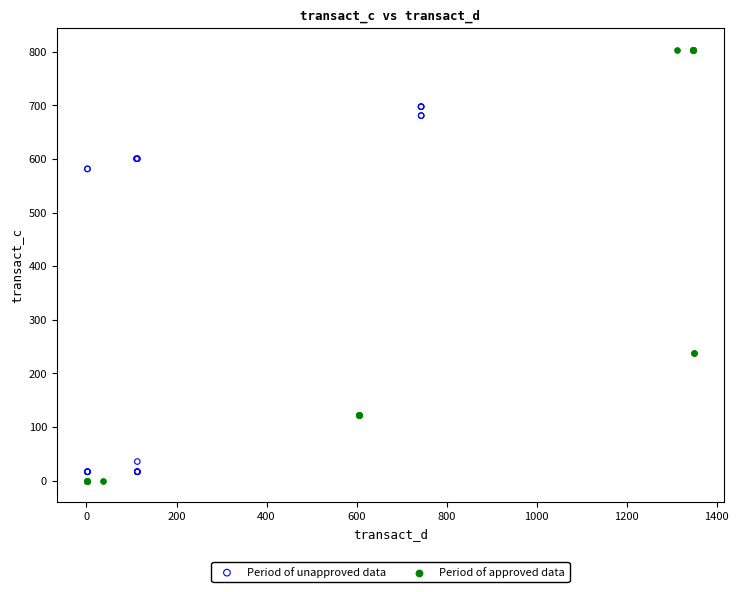

Which series contains the highest Y value?

Period of approved data